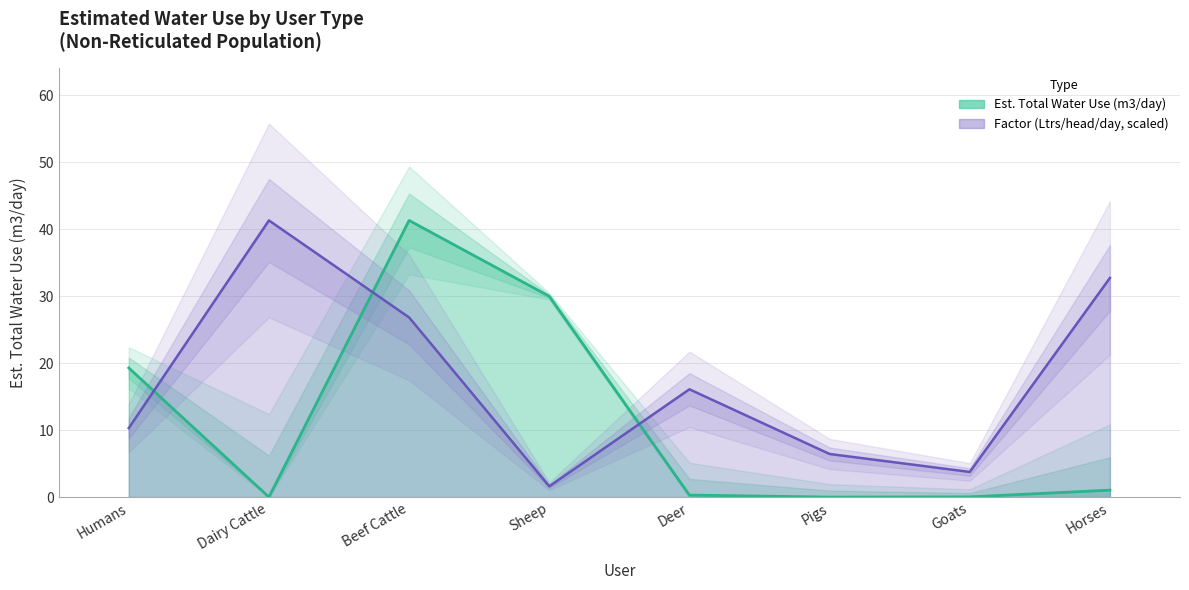

Rank the categories by Water Use Line value from highest to lowest.

Beef Cattle, Sheep, Humans, Horses, Deer, Goats, Dairy Cattle, Pigs